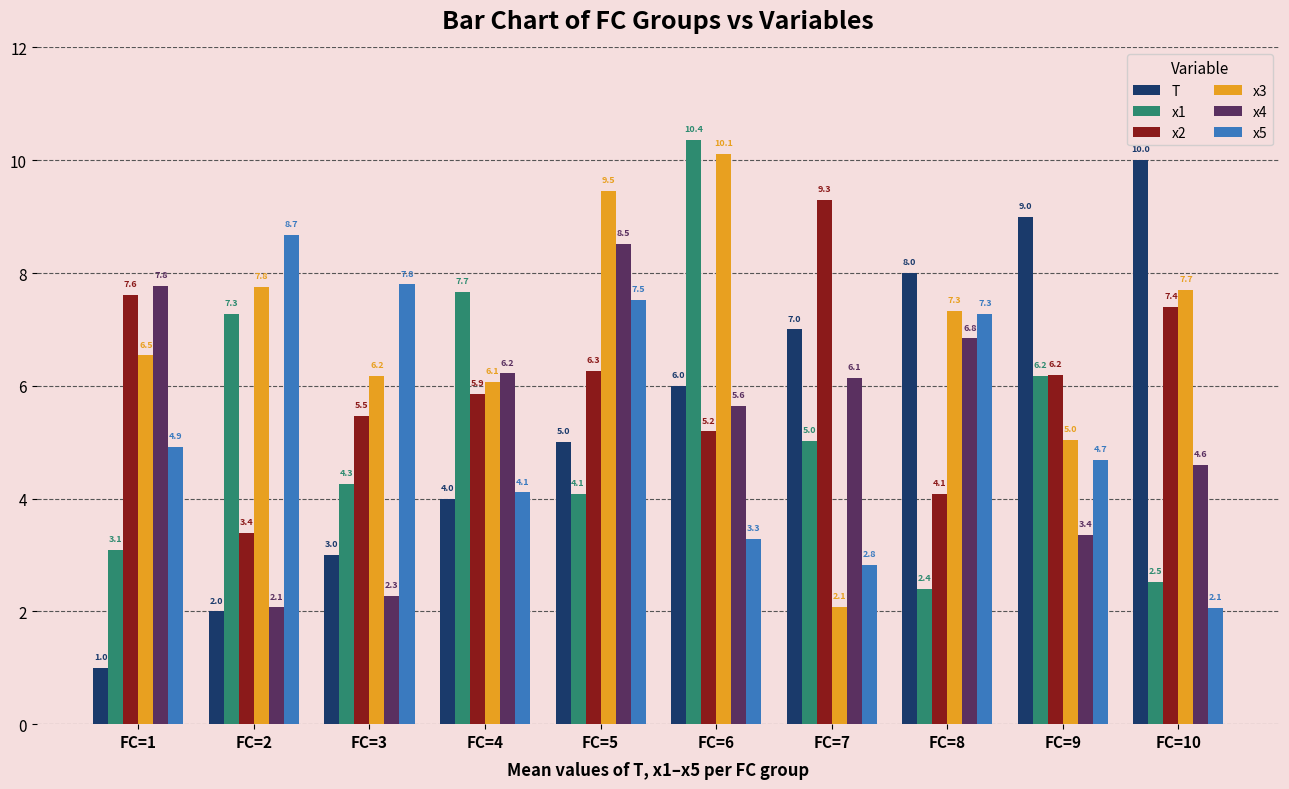

Reading left to right, transcribe all the data shown in this chart.

T: FC=1=1.0	FC=2=2.0	FC=3=3.0	FC=4=4.0	FC=5=5.0	FC=6=6.0	FC=7=7.0	FC=8=8.0	FC=9=9.0	FC=10=10.0
x1: FC=1=3.1	FC=2=7.3	FC=3=4.3	FC=4=7.7	FC=5=4.1	FC=6=10.4	FC=7=5.0	FC=8=2.4	FC=9=6.2	FC=10=2.5
x2: FC=1=7.6	FC=2=3.4	FC=3=5.5	FC=4=5.9	FC=5=6.3	FC=6=5.2	FC=7=9.3	FC=8=4.1	FC=9=6.2	FC=10=7.4
x3: FC=1=6.5	FC=2=7.8	FC=3=6.2	FC=4=6.1	FC=5=9.5	FC=6=10.1	FC=7=2.1	FC=8=7.3	FC=9=5.0	FC=10=7.7
x4: FC=1=7.8	FC=2=2.1	FC=3=2.3	FC=4=6.2	FC=5=8.5	FC=6=5.6	FC=7=6.1	FC=8=6.8	FC=9=3.4	FC=10=4.6
x5: FC=1=4.9	FC=2=8.7	FC=3=7.8	FC=4=4.1	FC=5=7.5	FC=6=3.3	FC=7=2.8	FC=8=7.3	FC=9=4.7	FC=10=2.1